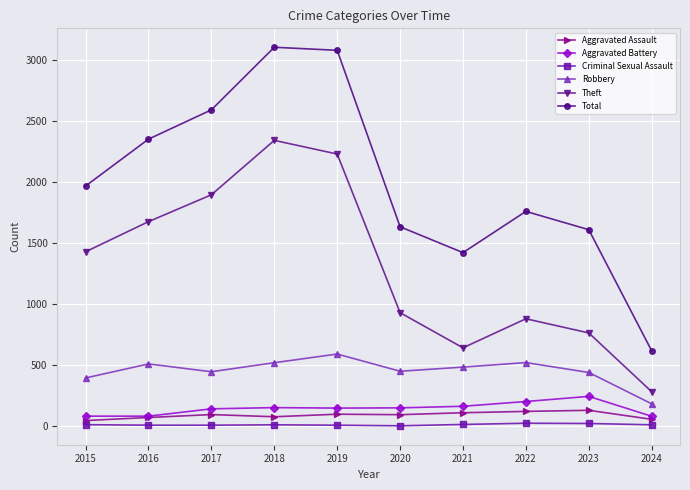

What is the maximum value for Criminal Sexual Assault?

24